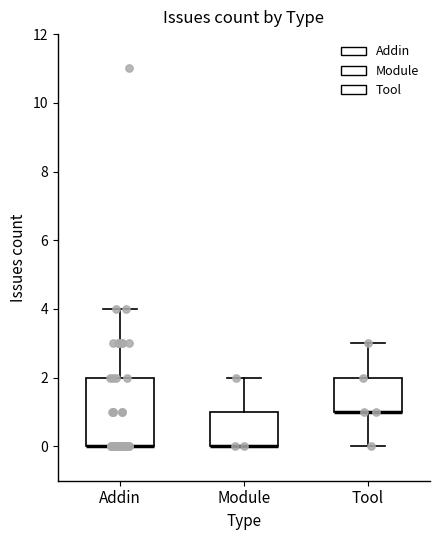

Reading left to right, transcribe this box plot: for each box, give where its median line is, the range the box spans, and where its two whiskers end, as read against the y-axis. The values are not printed on the chart, so give them approximately, as read against the axis.

Addin: median 0 (drawn on the box's lower edge), box 0 to 2, whiskers 0 to 4
Module: median 0 (drawn on the box's lower edge), box 0 to 1, whiskers 0 to 2
Tool: median 1 (drawn on the box's lower edge), box 1 to 2, whiskers 0 to 3